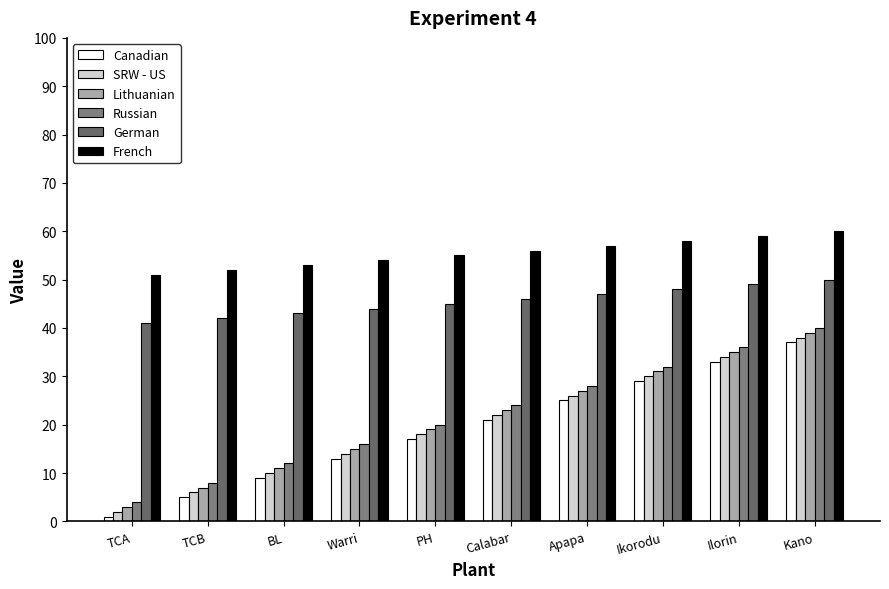

Which category has the lowest value in the Russian series?

TCA